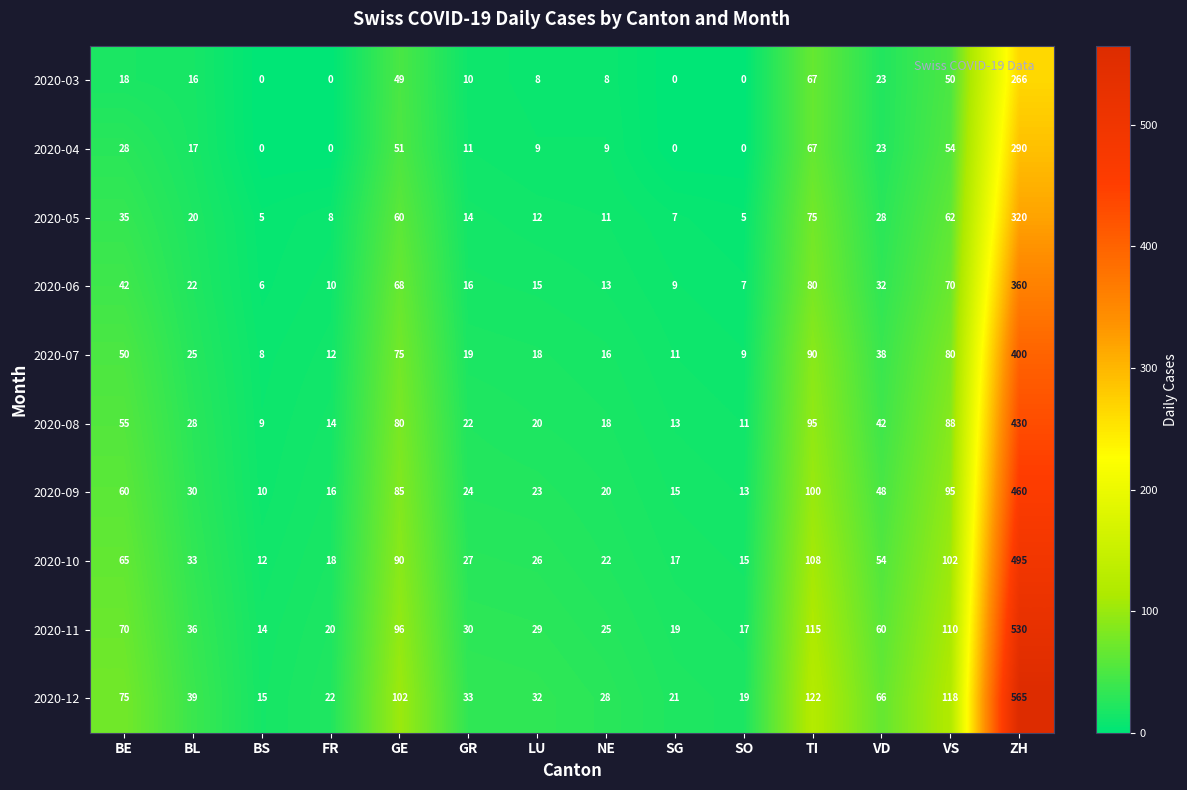

The 2020-03 series shows 0 at SO. True or false?

True